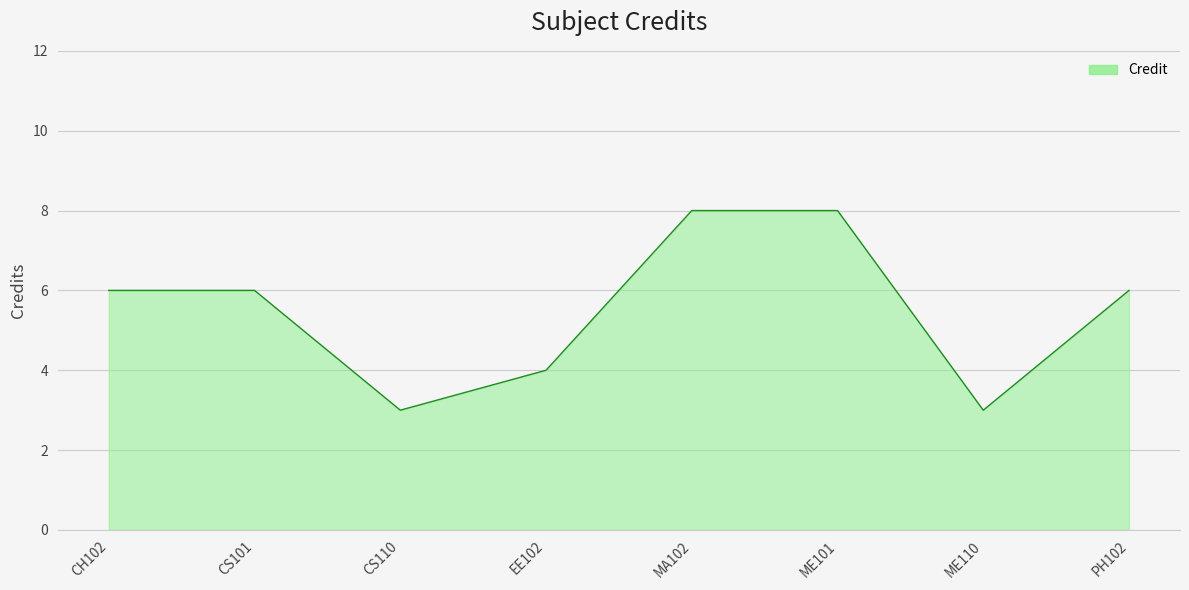

How many interior local valleys (lower than both neighbors) does the data have?

2